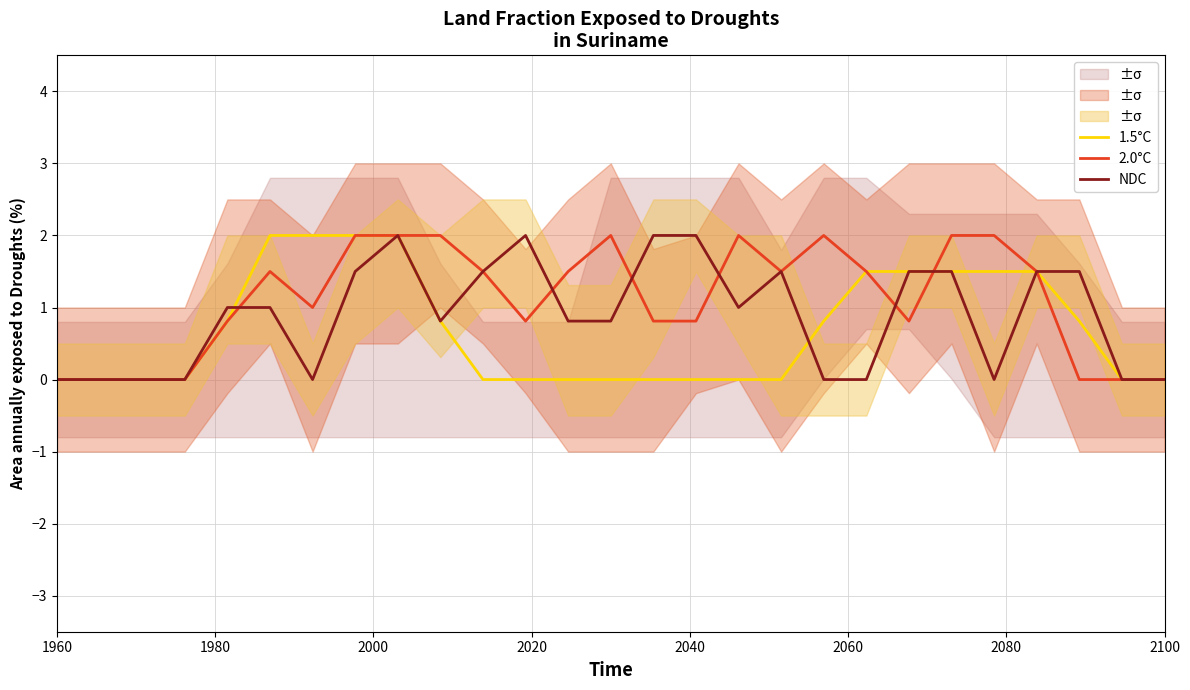

How many intersections are there between 2.0°C and 1.5°C?

1